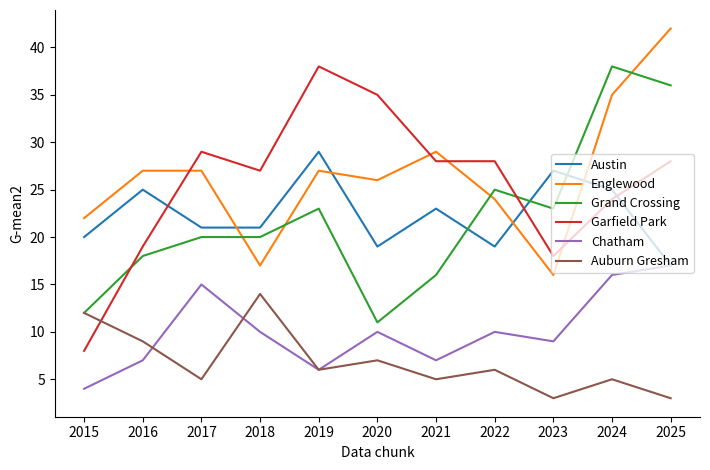

Reading left to right, list all the values displayed in this chart.

Austin: 2015=20	2016=25	2017=21	2018=21	2019=29	2020=19	2021=23	2022=19	2023=27	2024=25	2025=17
Englewood: 2015=22	2016=27	2017=27	2018=17	2019=27	2020=26	2021=29	2022=24	2023=16	2024=35	2025=42
Grand Crossing: 2015=12	2016=18	2017=20	2018=20	2019=23	2020=11	2021=16	2022=25	2023=23	2024=38	2025=36
Garfield Park: 2015=8	2016=19	2017=29	2018=27	2019=38	2020=35	2021=28	2022=28	2023=18	2024=24	2025=28
Chatham: 2015=4	2016=7	2017=15	2018=10	2019=6	2020=10	2021=7	2022=10	2023=9	2024=16	2025=17
Auburn Gresham: 2015=12	2016=9	2017=5	2018=14	2019=6	2020=7	2021=5	2022=6	2023=3	2024=5	2025=3